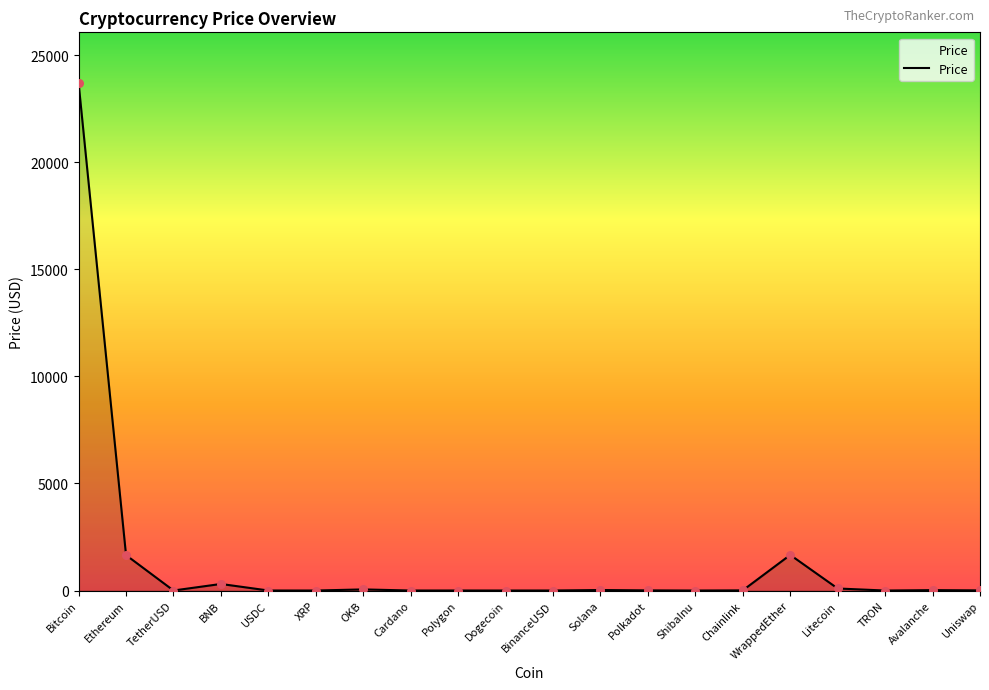

What is the greatest value displayed?

23701.2